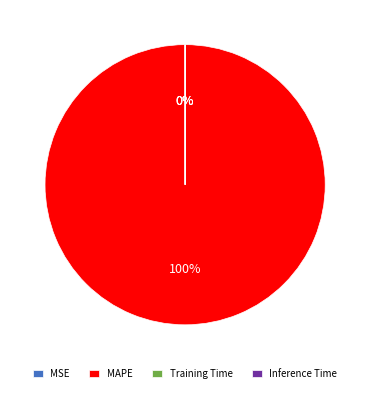

Is it true that MAPE is 100% of the pie?

True